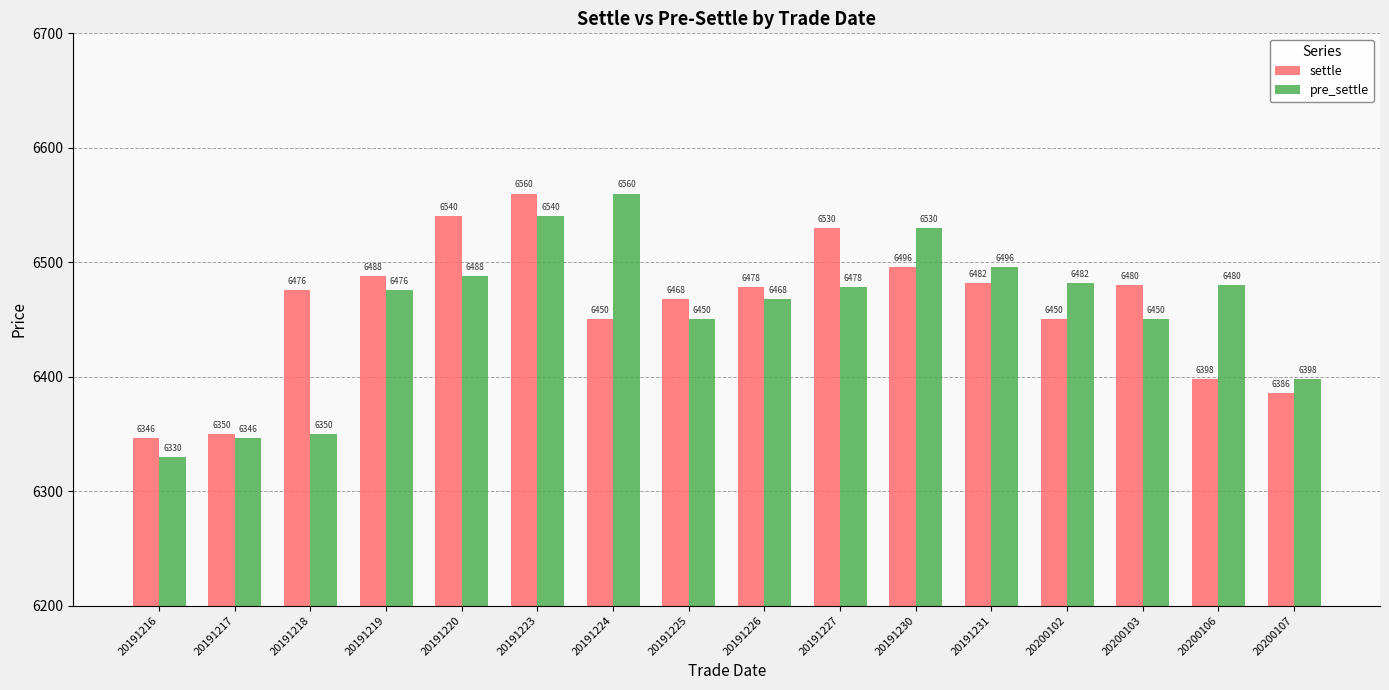

What is the greatest value displayed?

6560